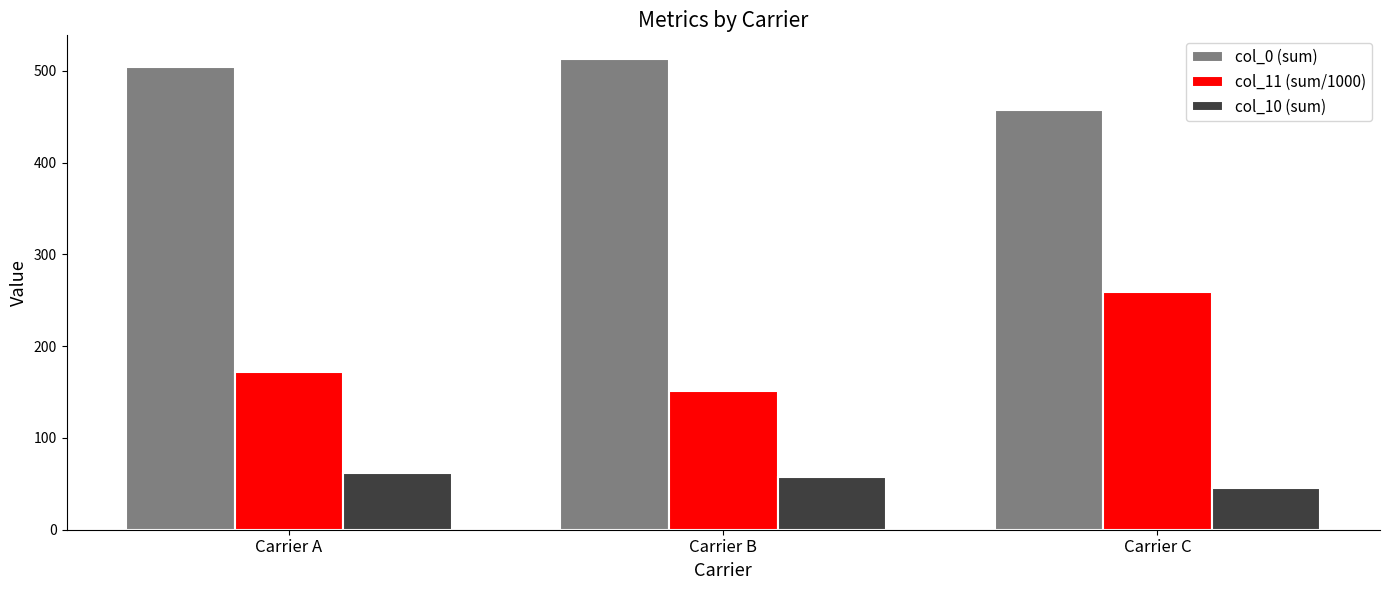

Which series has the largest range (max minus min)?

col_11 (sum/1000)